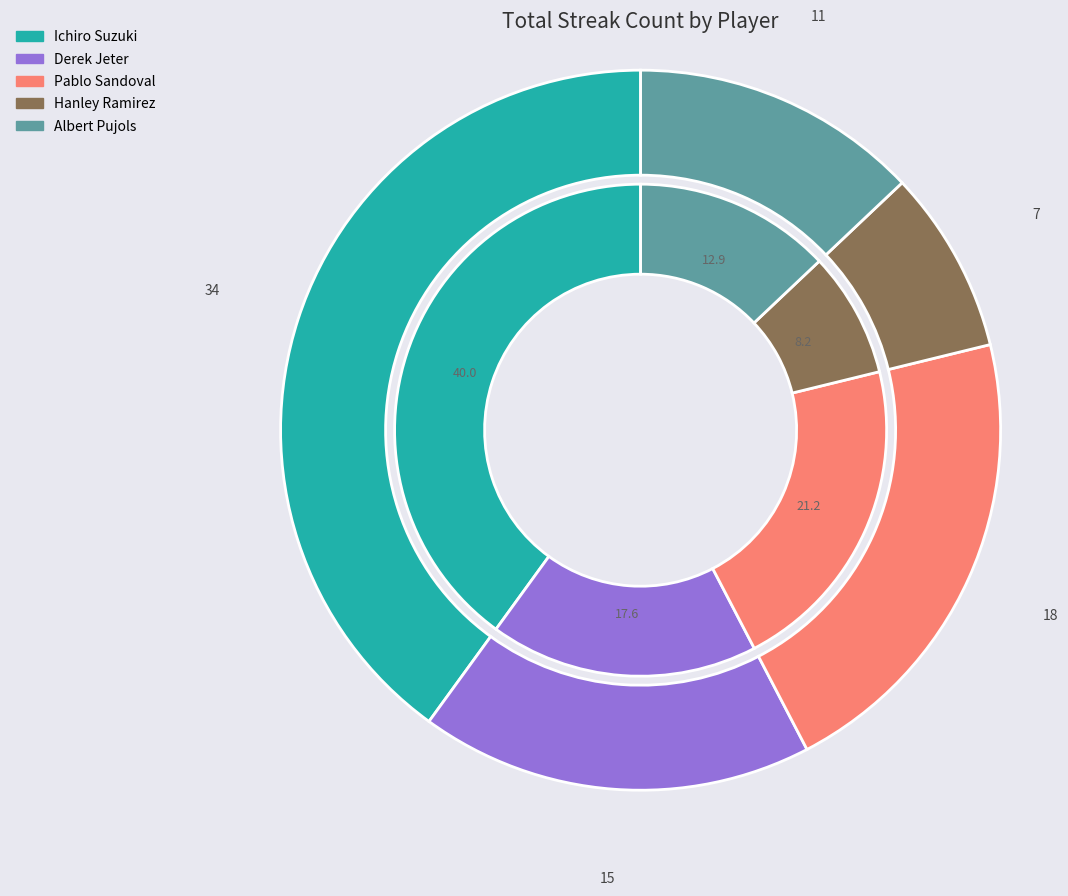

Between Ichiro Suzuki and Hanley Ramirez, which is larger?

Ichiro Suzuki